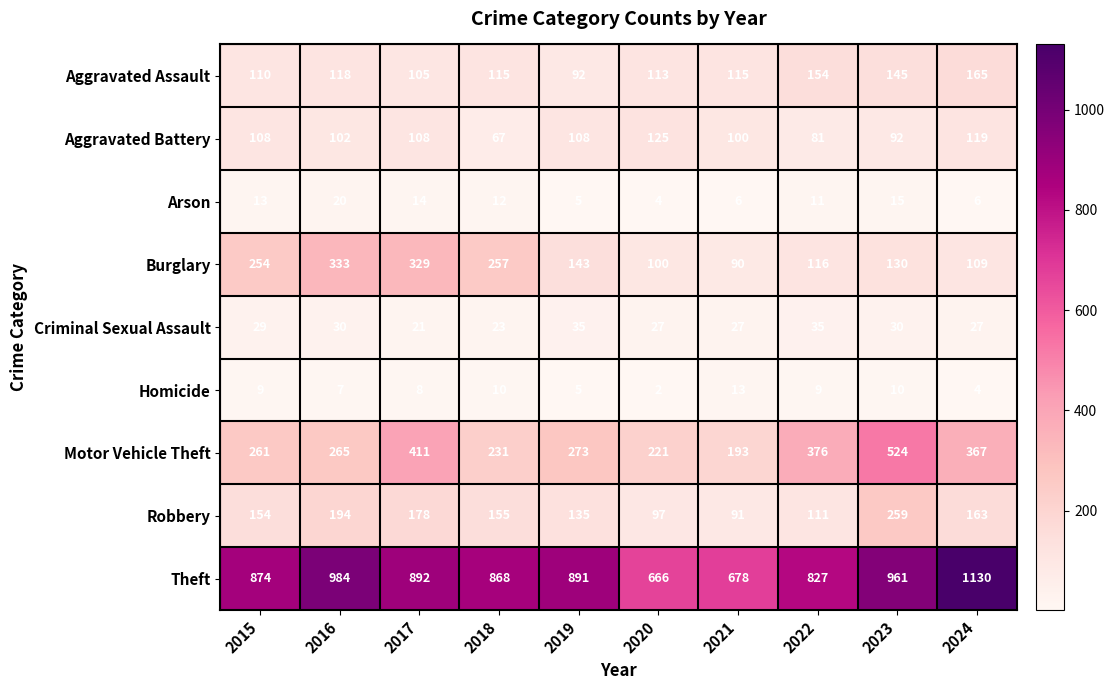

Which category has the highest value in the Aggravated Assault series?

2024